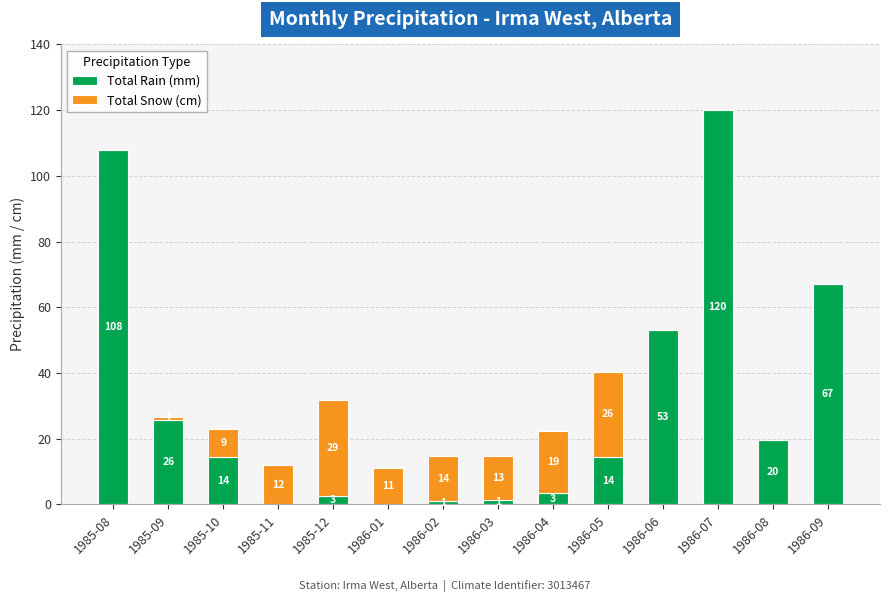

What is the total value across all series at 1986-01?

11.0